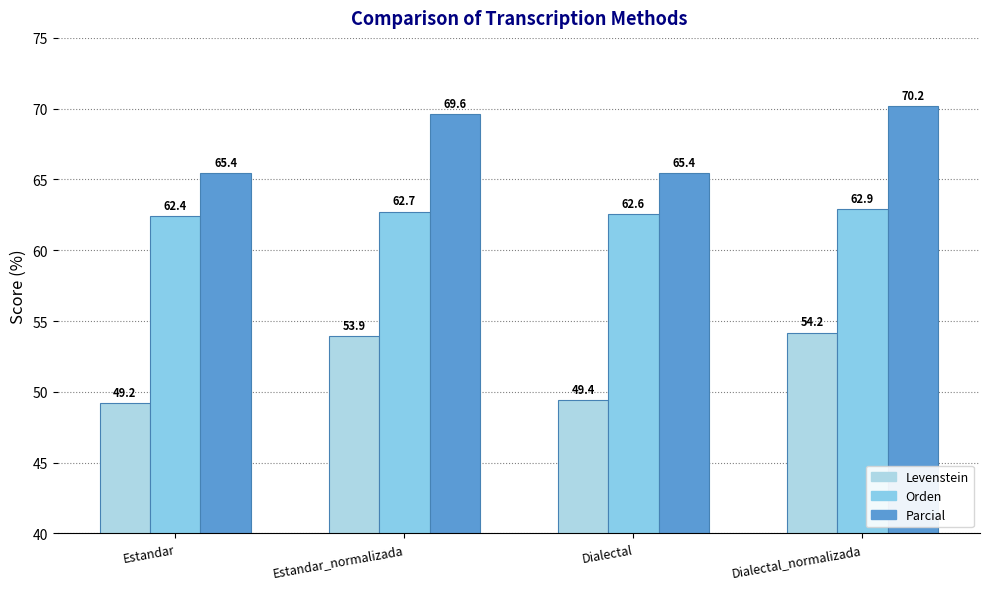

Which series has the widest spread of values?

Levenstein